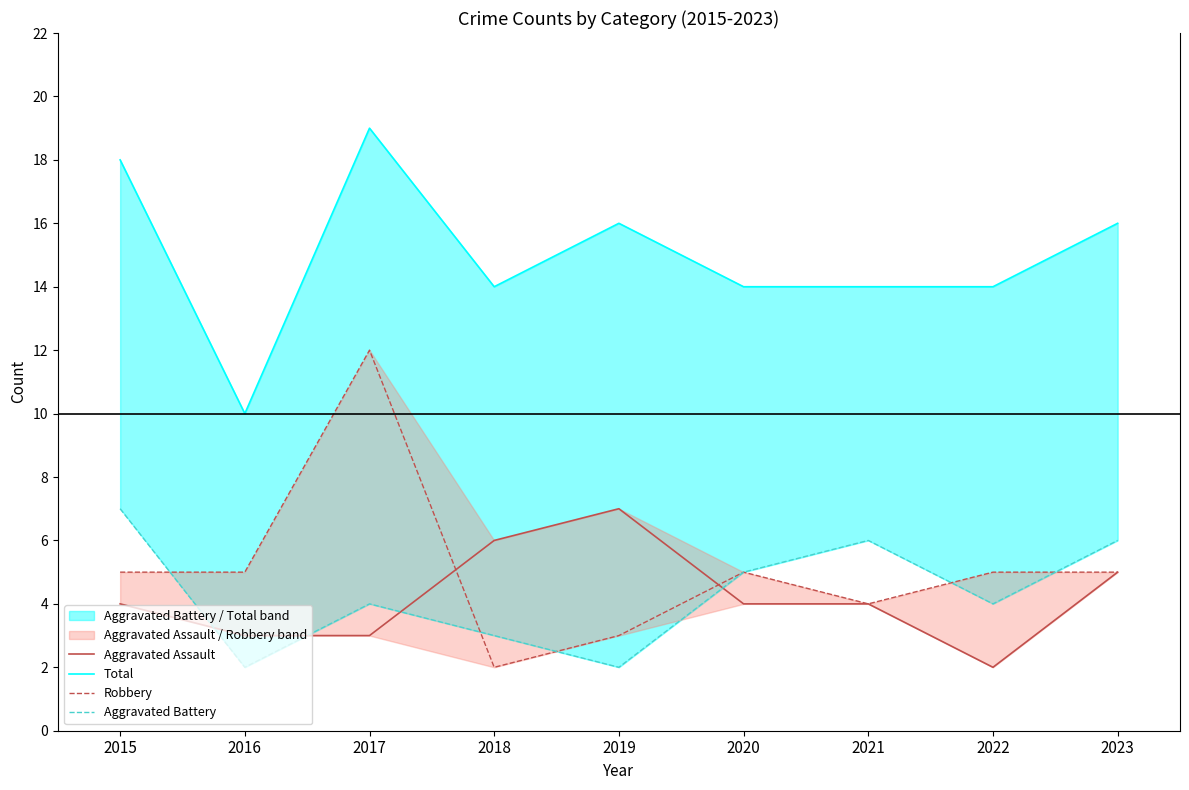

The value of Robbery at 2023 is 8. True or false?

False